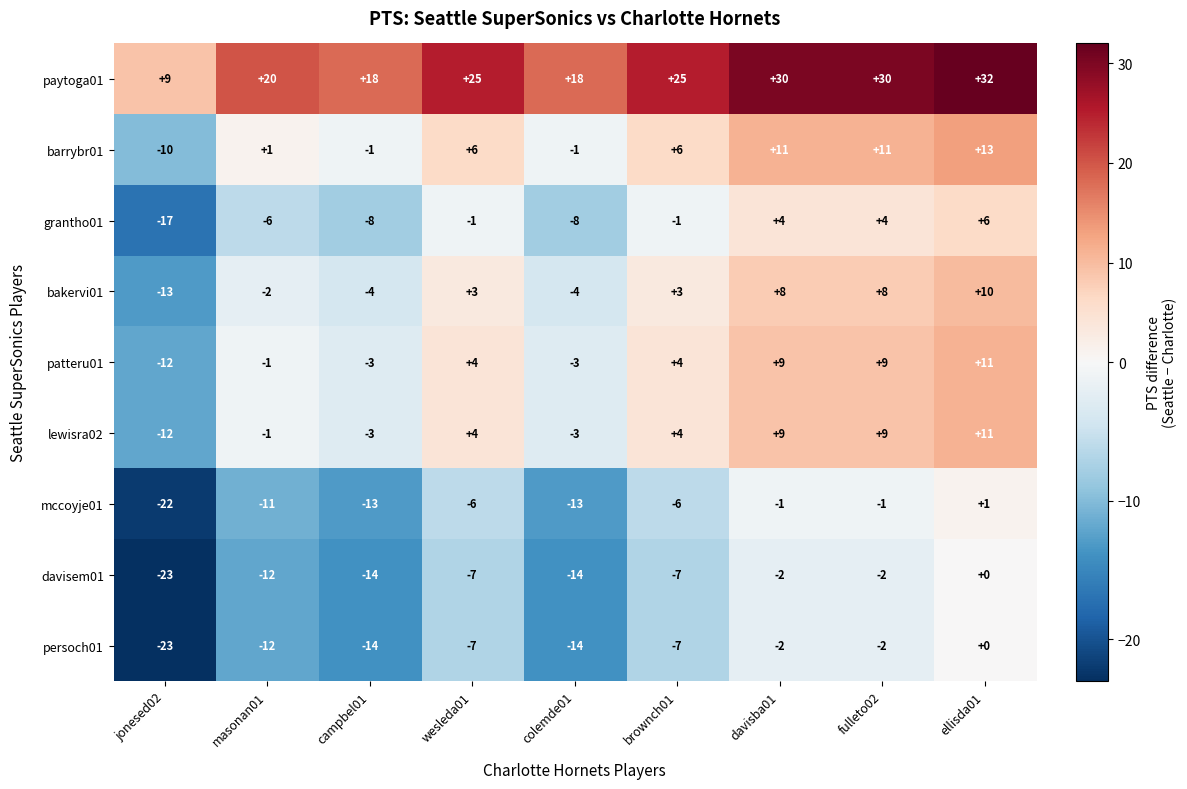

At which label is davisem01 closest to -11?

masonan01